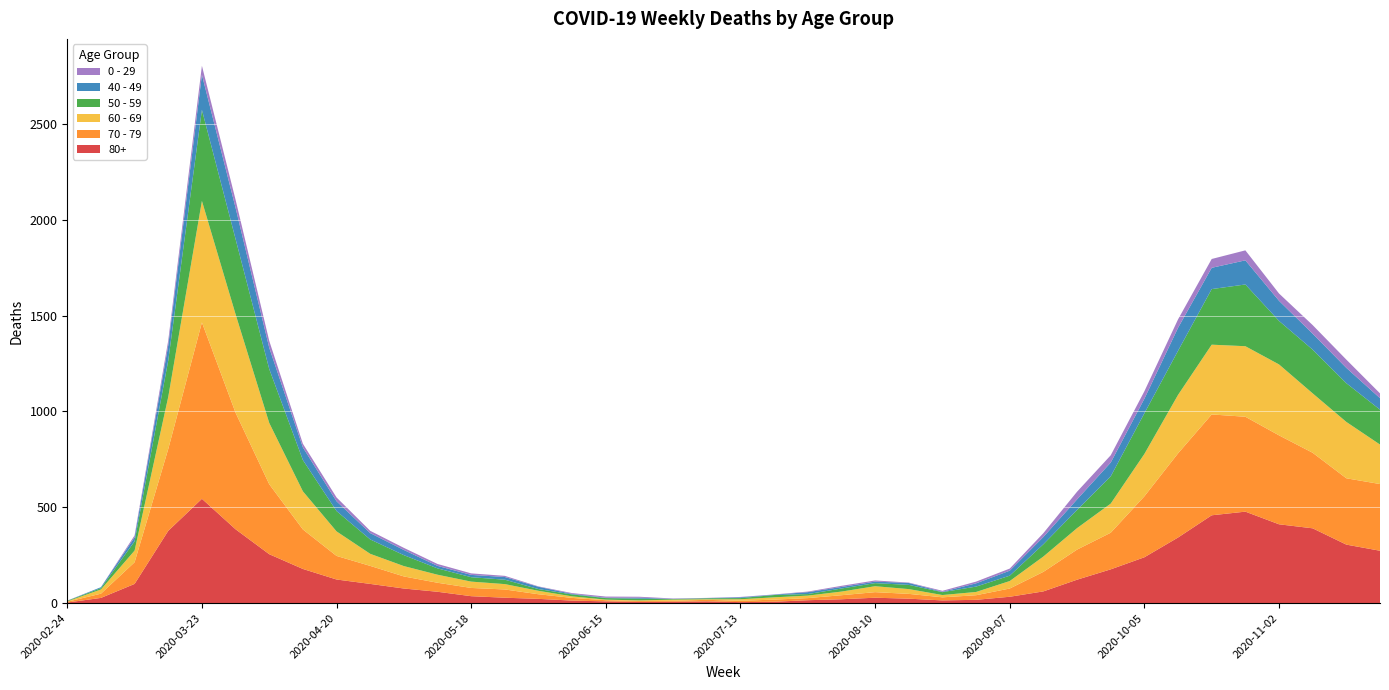

Reading left to right, what are all the values shown in this chart?

80+: 3	27	100	377	544	385	255	178	123	100	76	59	36	28	22	13	9	6	7	9	5	7	15	20	28	23	14	17	33	61	122	176	239	342	458	477	411	390	305	273
70 - 79: 4	22	113	427	920	608	365	206	123	94	63	47	43	43	24	14	6	5	5	8	7	11	11	21	29	25	16	24	43	102	157	191	318	439	526	495	464	394	346	348
60 - 69: 2	22	61	272	634	514	320	199	128	63	54	42	33	28	18	8	3	3	6	3	8	12	13	19	31	25	12	17	39	80	112	152	221	305	364	368	370	310	294	206
50 - 59: 3	7	48	190	475	392	281	163	106	75	57	33	23	23	9	10	8	9	3	5	6	12	8	16	16	22	15	28	28	64	95	142	212	230	290	322	227	228	202	182
40 - 49: 0	5	21	79	183	163	111	66	51	33	27	13	12	14	12	3	2	5	1	1	4	2	10	8	8	10	2	17	26	38	55	72	76	120	111	126	105	83	80	60
0 - 29: 1	0	10	25	47	42	36	19	20	12	11	10	8	6	2	4	6	5	2	1	2	1	3	6	6	2	5	9	11	20	40	38	39	44	46	52	38	45	43	25